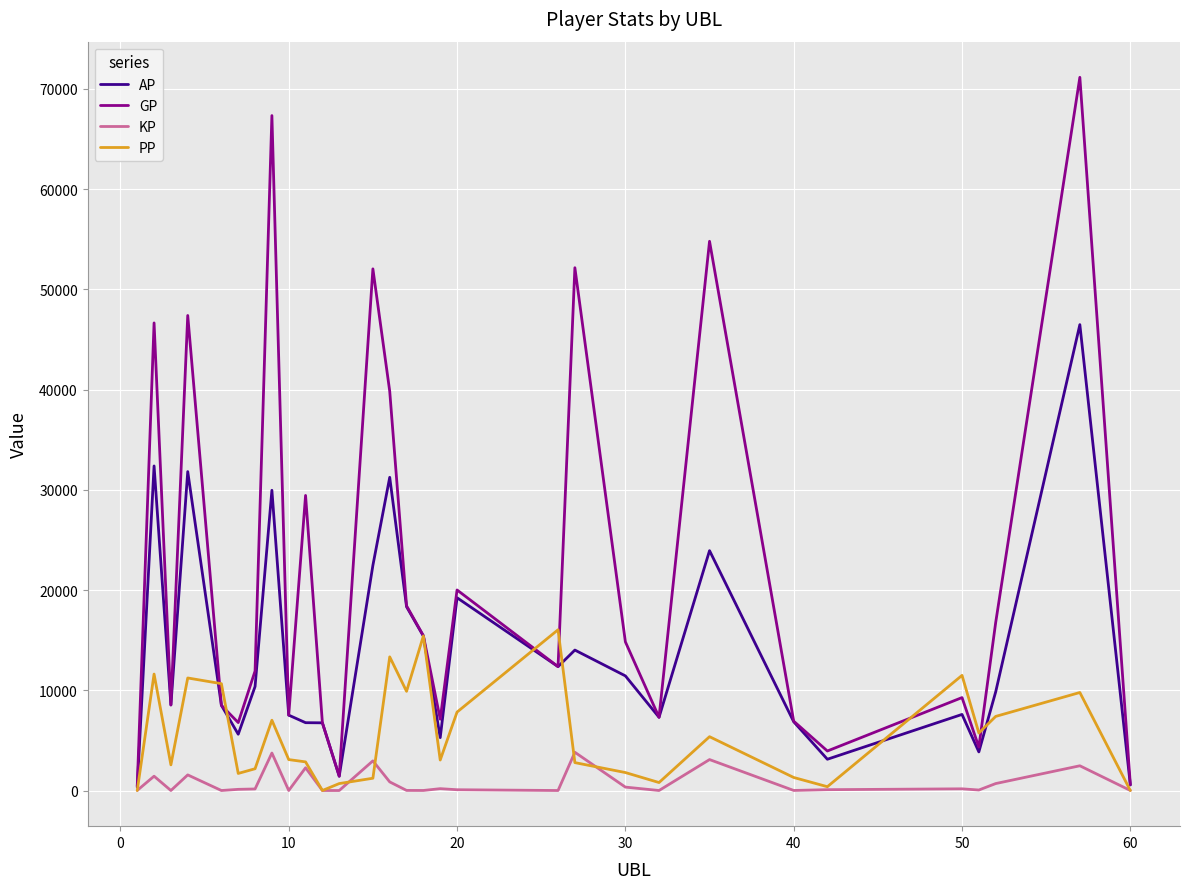

Rank the series by their maximum value, from highest to lowest.

GP, AP, PP, KP